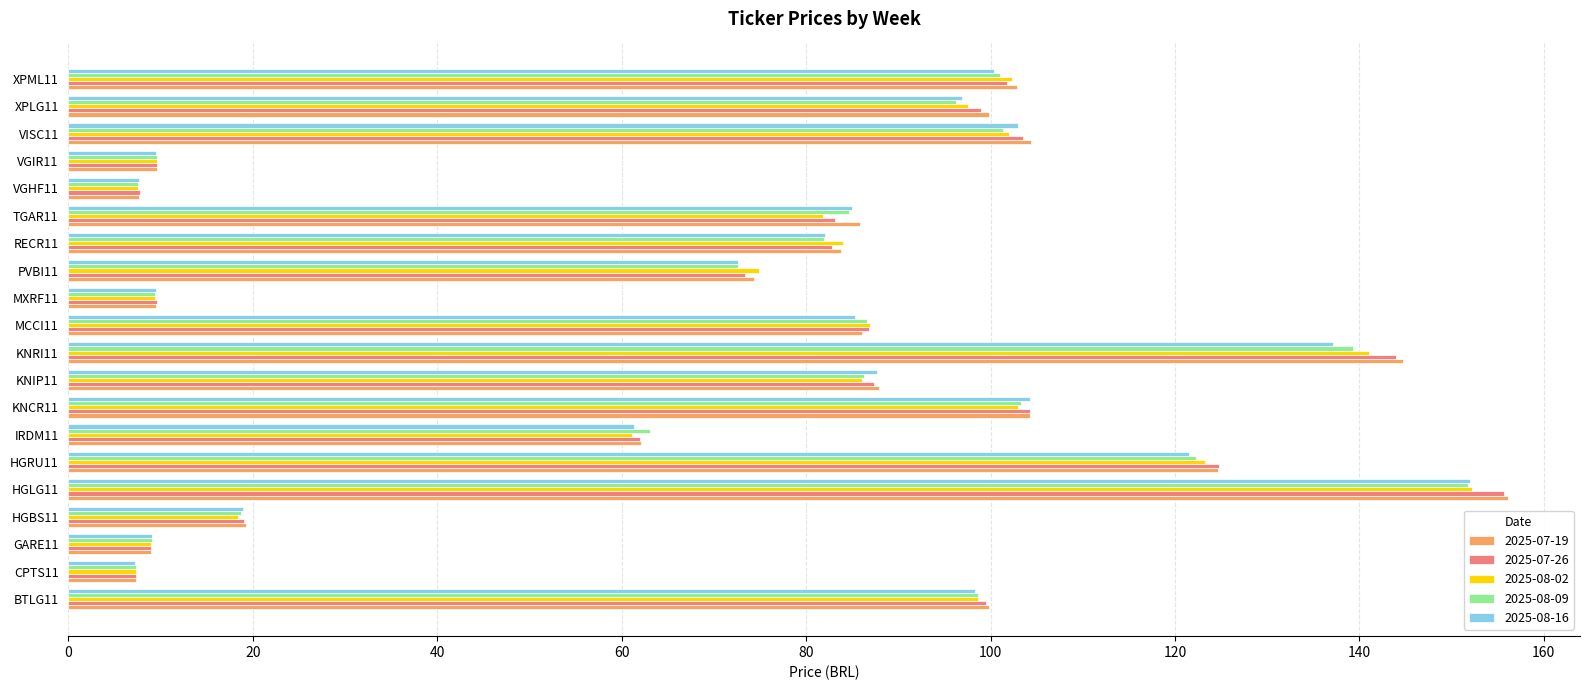

The 2025-08-02 series shows 144.2 at TGAR11. True or false?

False